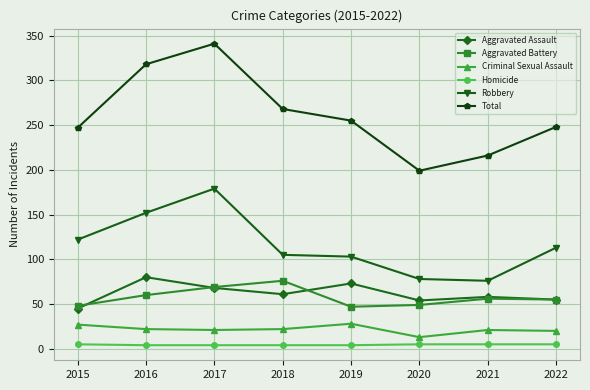

How many categories are shown in the chart?

8